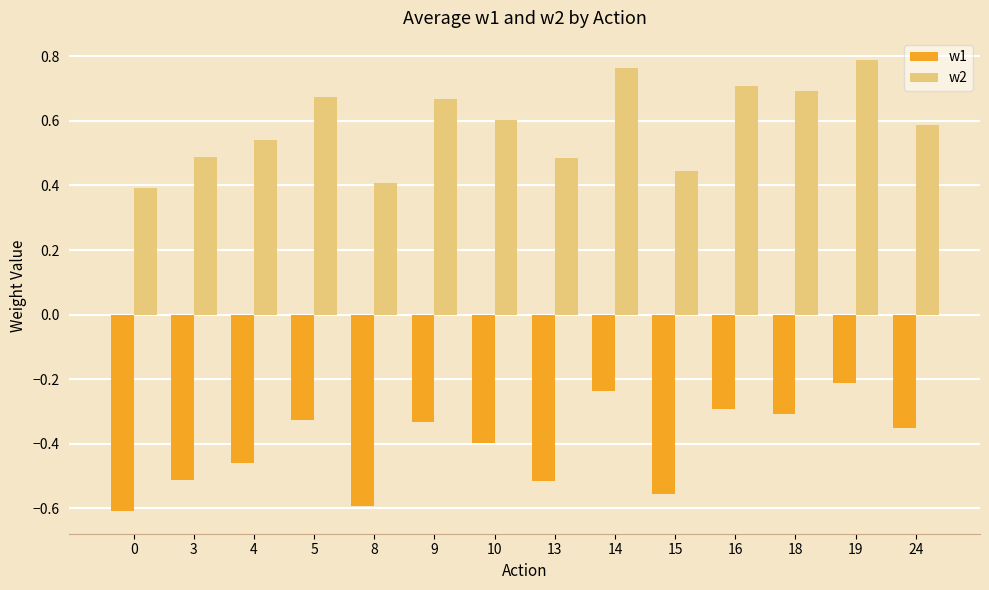

At which category is the sum across all series the highest?

19